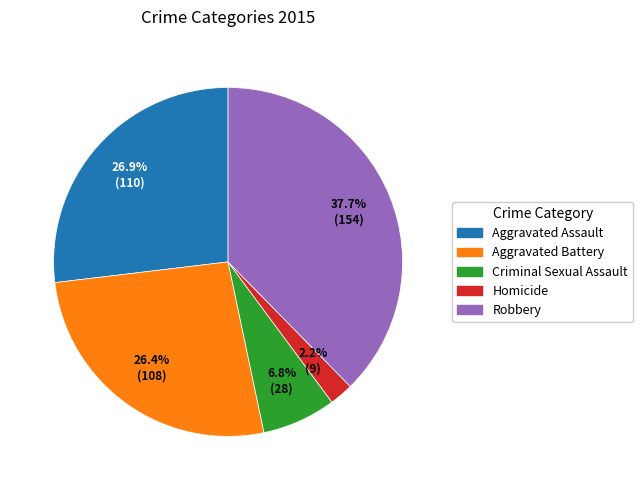

To the nearest percent, what percentage of the pie is Criminal Sexual Assault?

7%